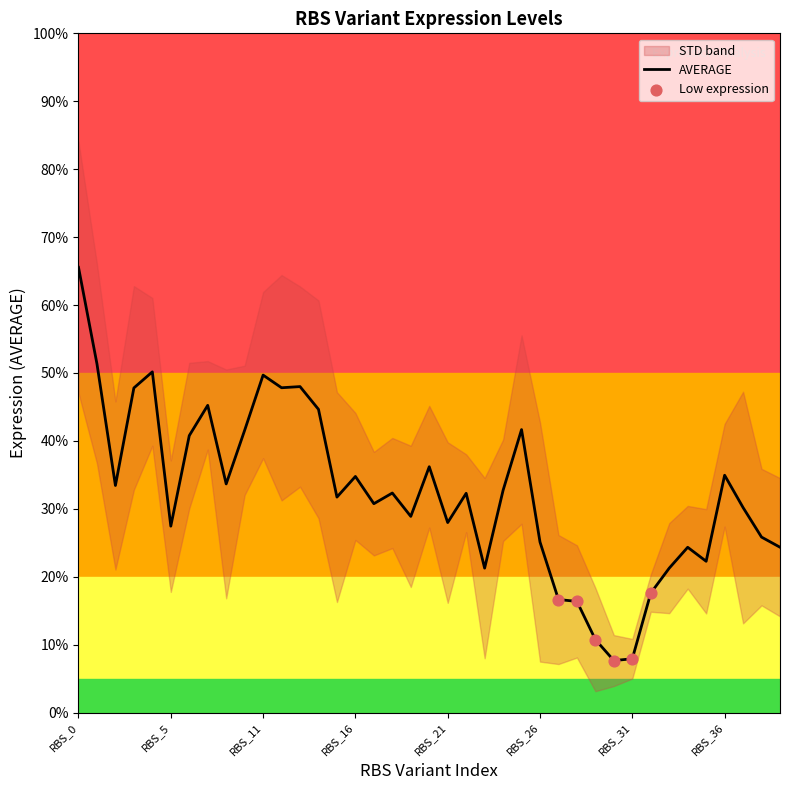

What is the change in value from RBS_9 to RBS_30?

-26.0